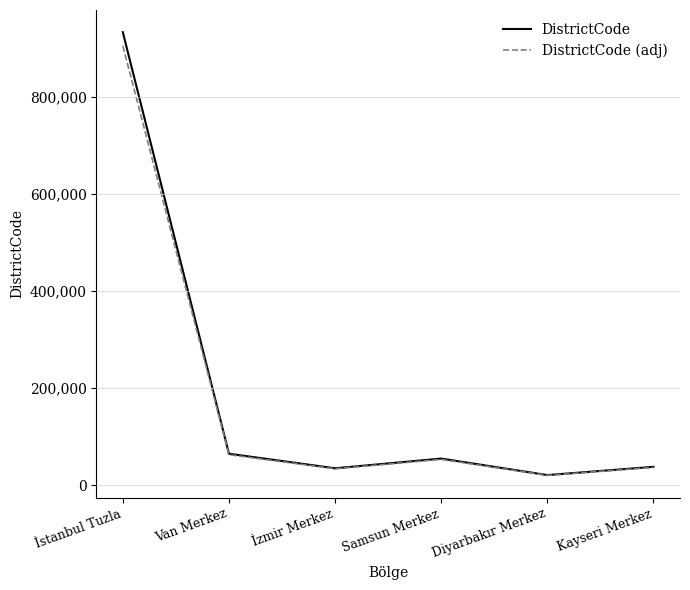

At which label is DistrictCode (adj) closest to 463182?

Van Merkez